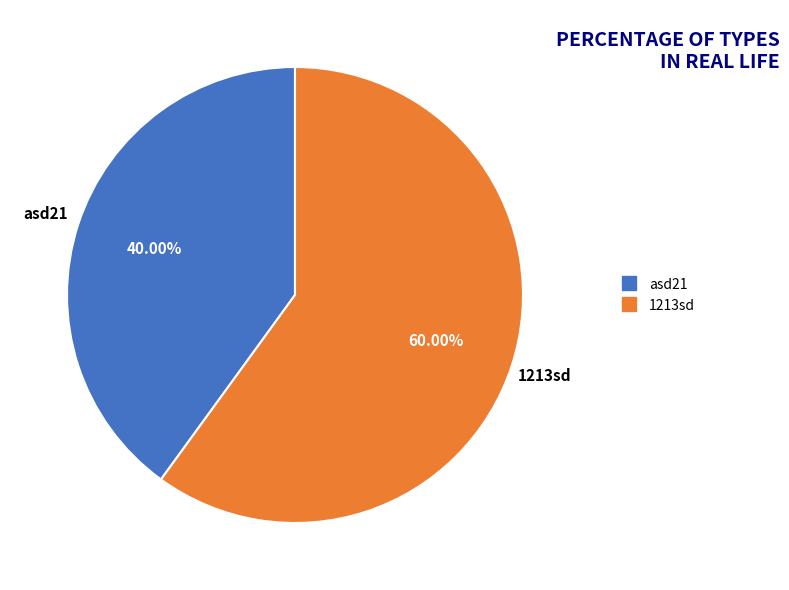

To the nearest percent, what is the combined percentage of 1213sd and asd21?

100%